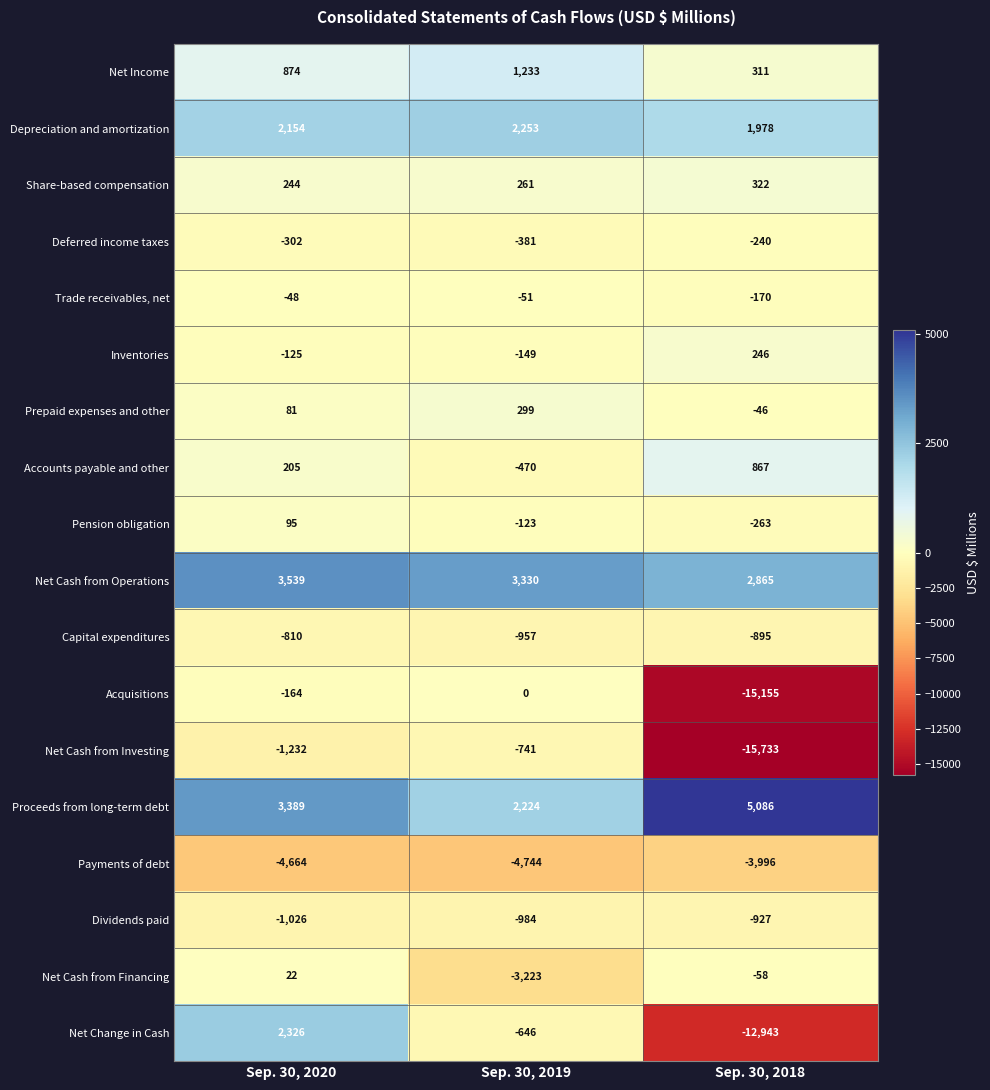

At which category does the chart reach its peak across all series?

Sep. 30, 2018